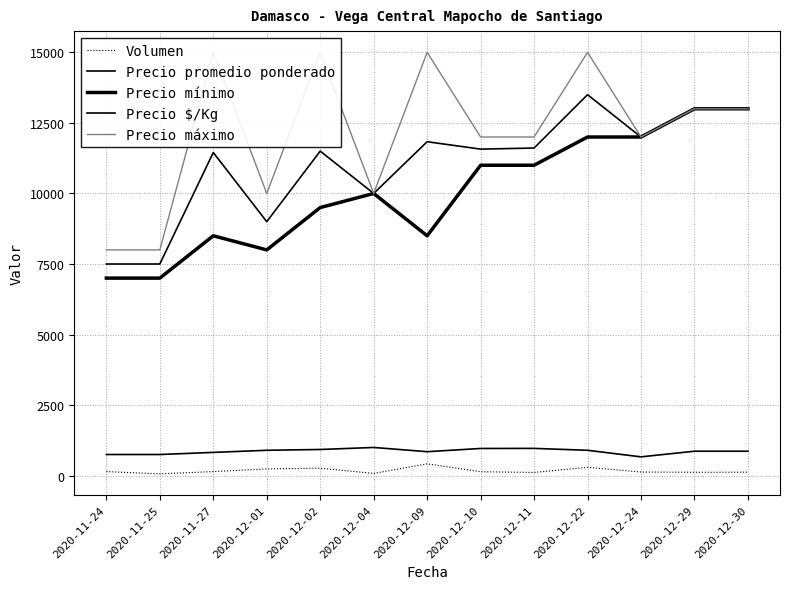

The Precio $/Kg series shows 395 at 2020-12-09. True or false?

False